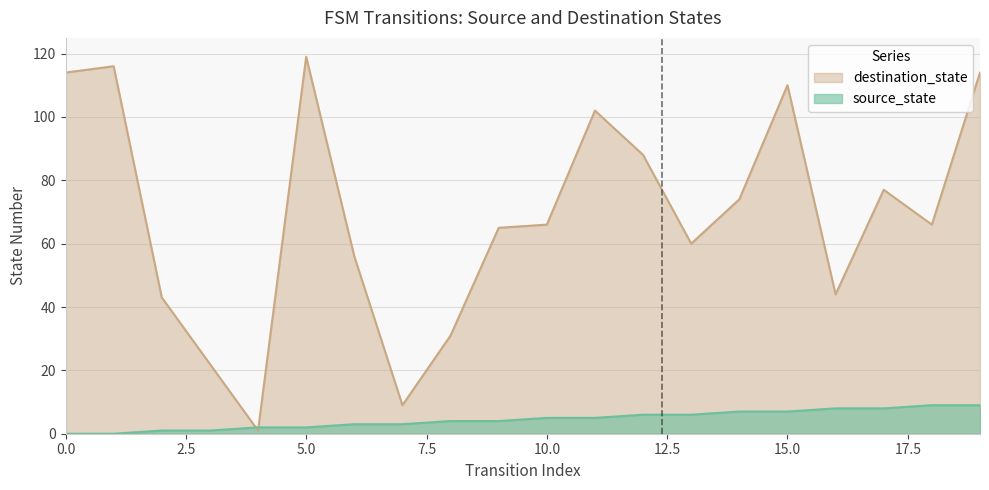

Where is destination_state nearest to the value 60?

13